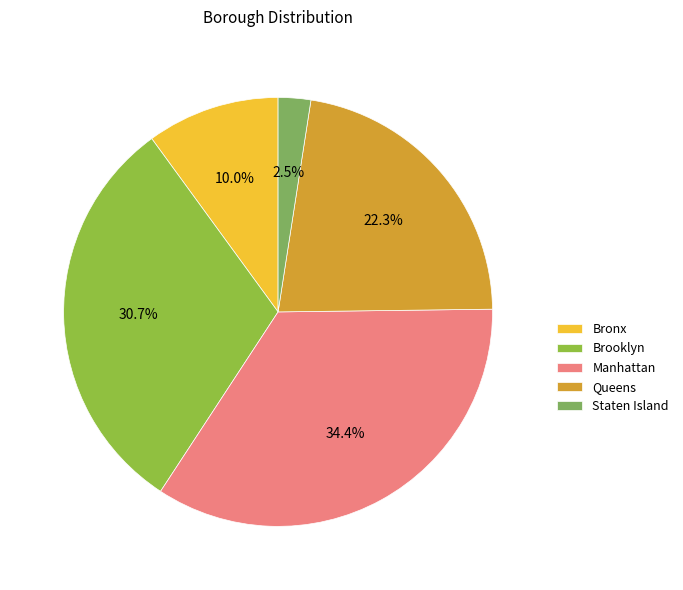

True or false: Staten Island accounts for 1% of the total.

False